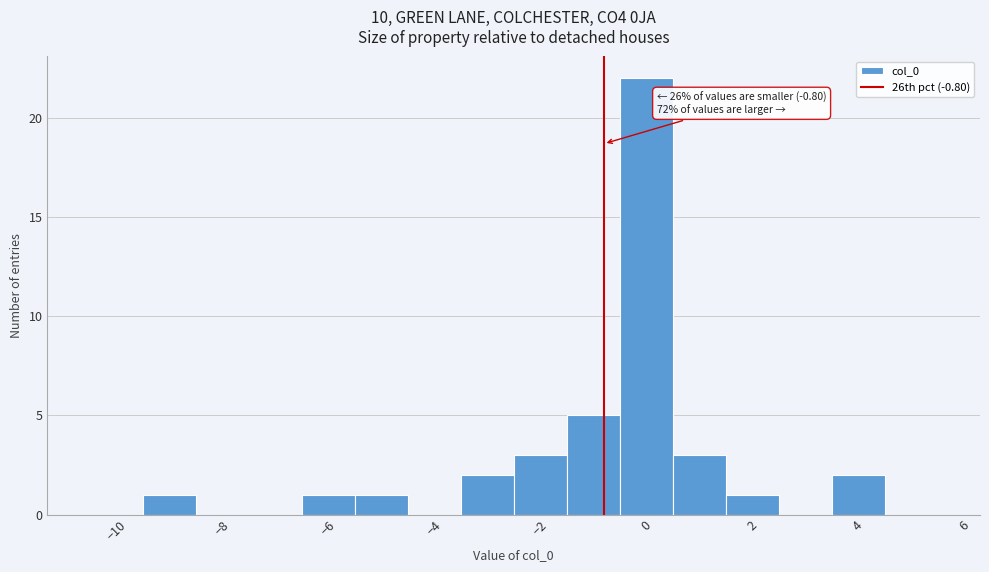

Over which range of the x-axis is the bar tallest?

-0.5 to 0.5